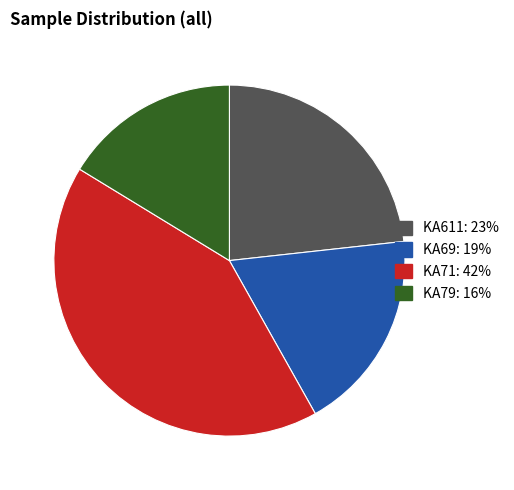

Is there any slice that represents more than half of the pie?

No